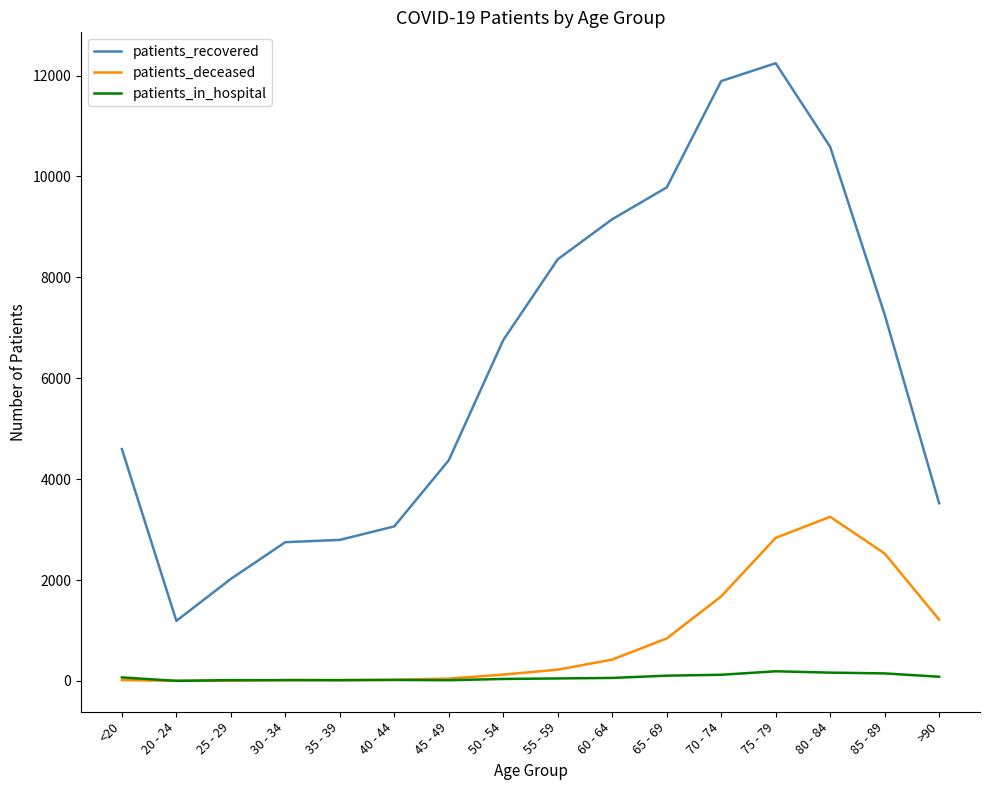

True or false: patients_recovered and patients_deceased intersect in this chart.

False